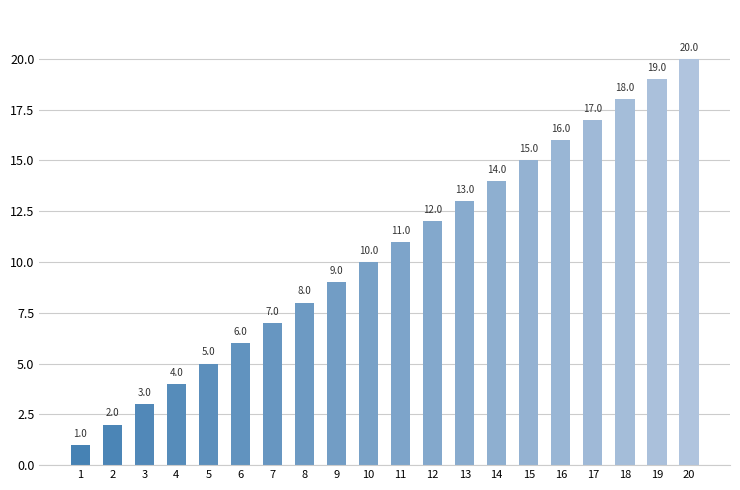

Reading right to left, extract all data points from this chart.

20=20	19=19	18=18	17=17	16=16	15=15	14=14	13=13	12=12	11=11	10=10	9=9	8=8	7=7	6=6	5=5	4=4	3=3	2=2	1=1